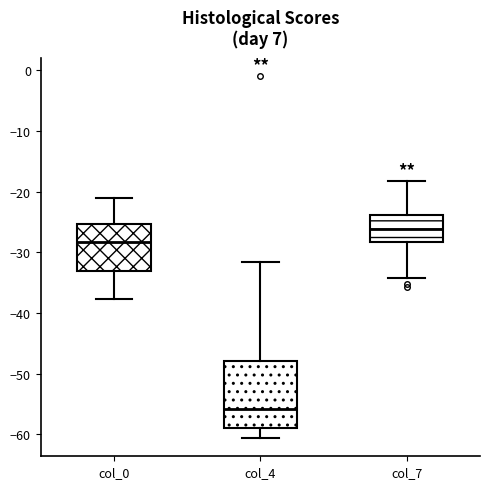

Reading left to right, transcribe this box plot: for each box, give where its median line is, the range the box spans, and where its two whiskers end, as read against the y-axis. The values are not printed on the chart, so give them approximately, as read against the axis.

col_0: median -28, box -33 to -25, whiskers -38 to -21
col_4: median -56, box -59 to -48, whiskers -61 to -32
col_7: median -26, box -28 to -24, whiskers -34 to -18